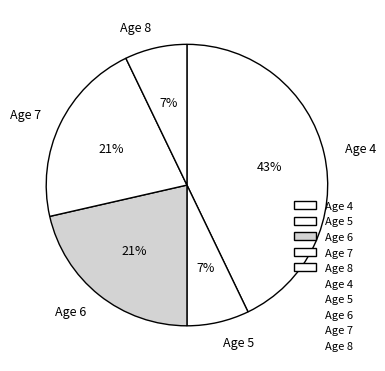

Which category has the biggest portion of the pie?

Age 4